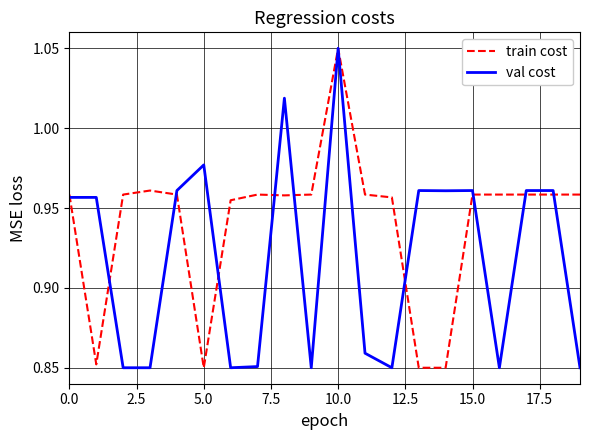

At which category is the sum across all series the highest?

10.0